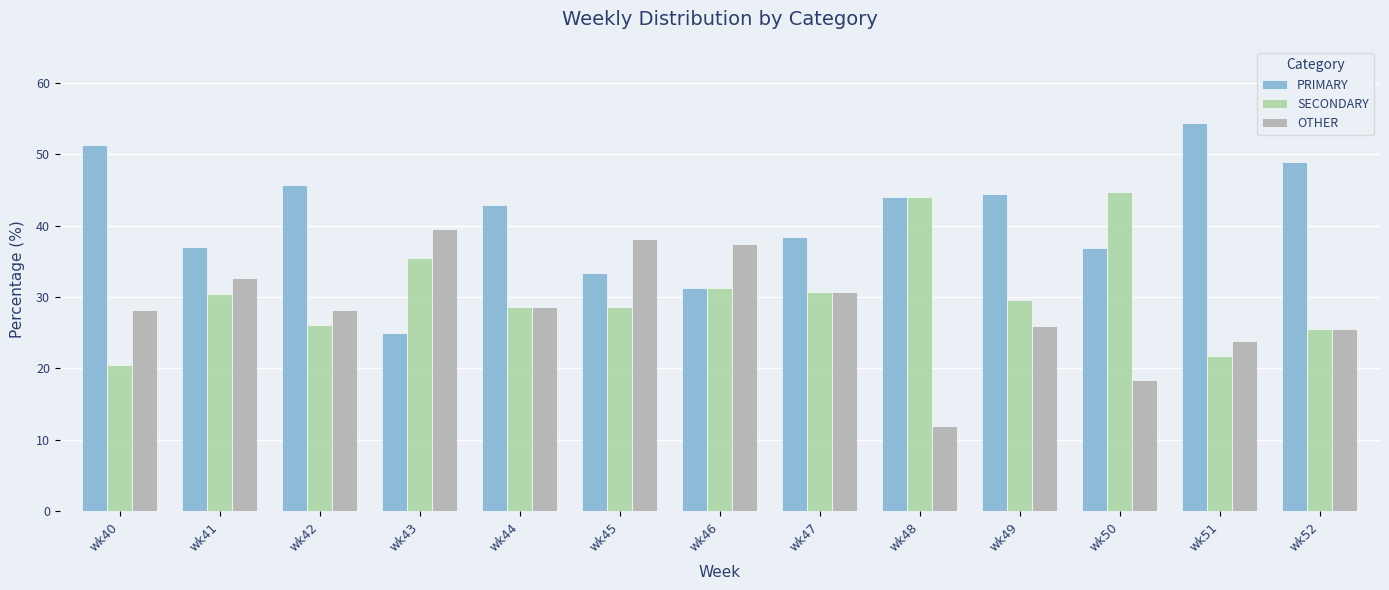

What is the minimum value for OTHER?

12.0